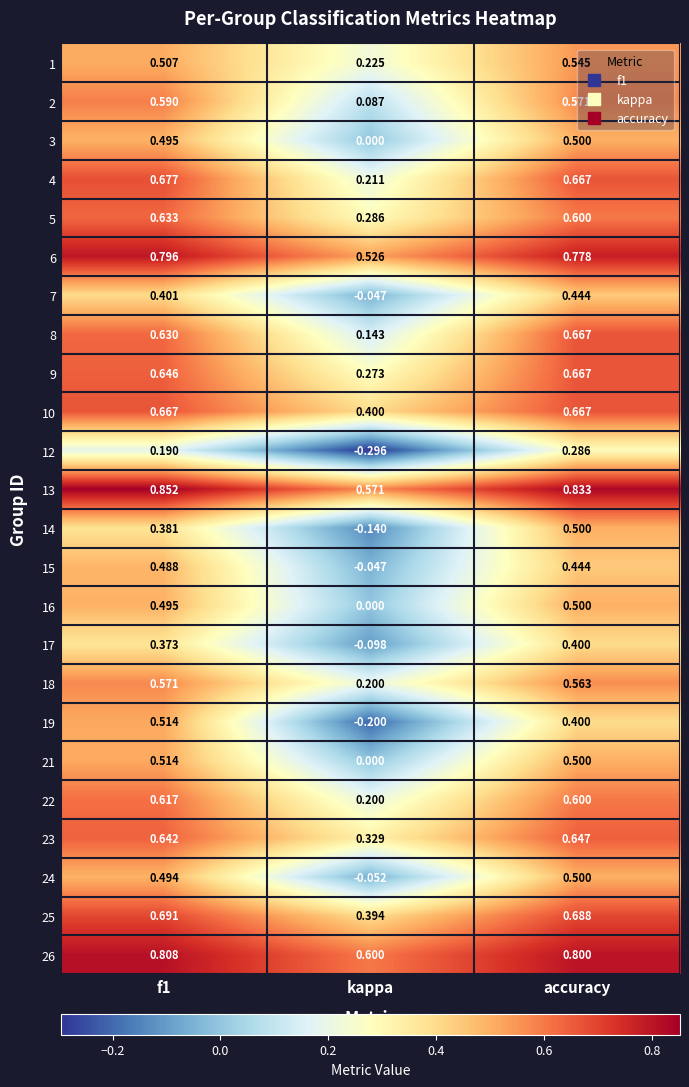

How many data points does each series have?

3